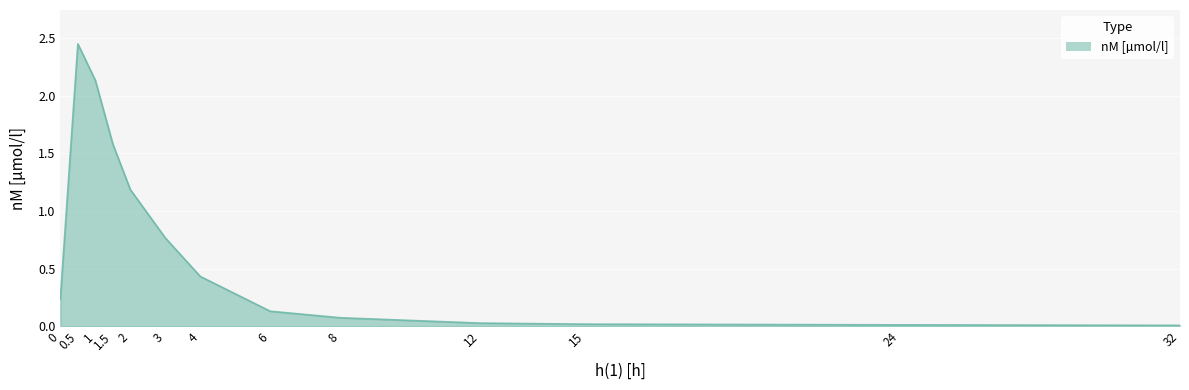

What is the change in value from 0 to 1?

+1.9